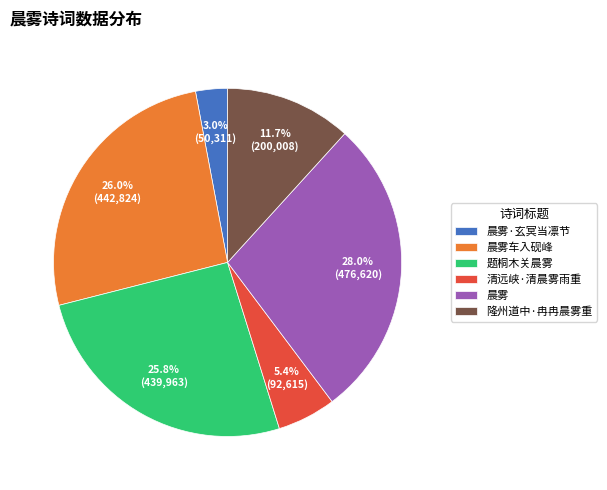

Which category has the smallest portion of the pie?

晨雾·玄冥当凛节